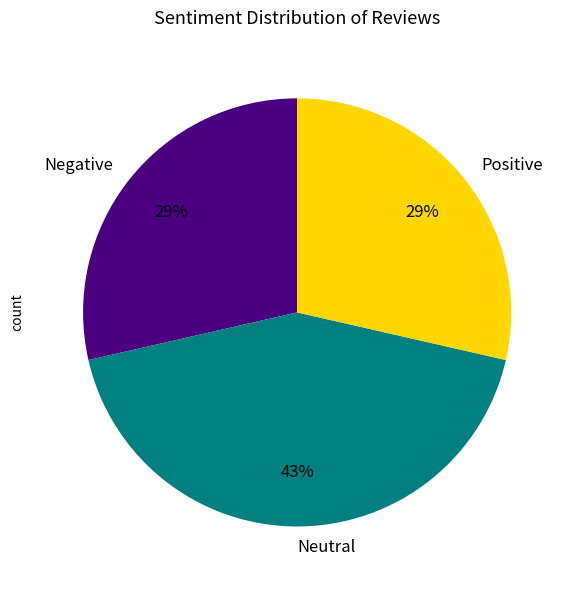

To the nearest percent, what is the average slice percentage?

33%